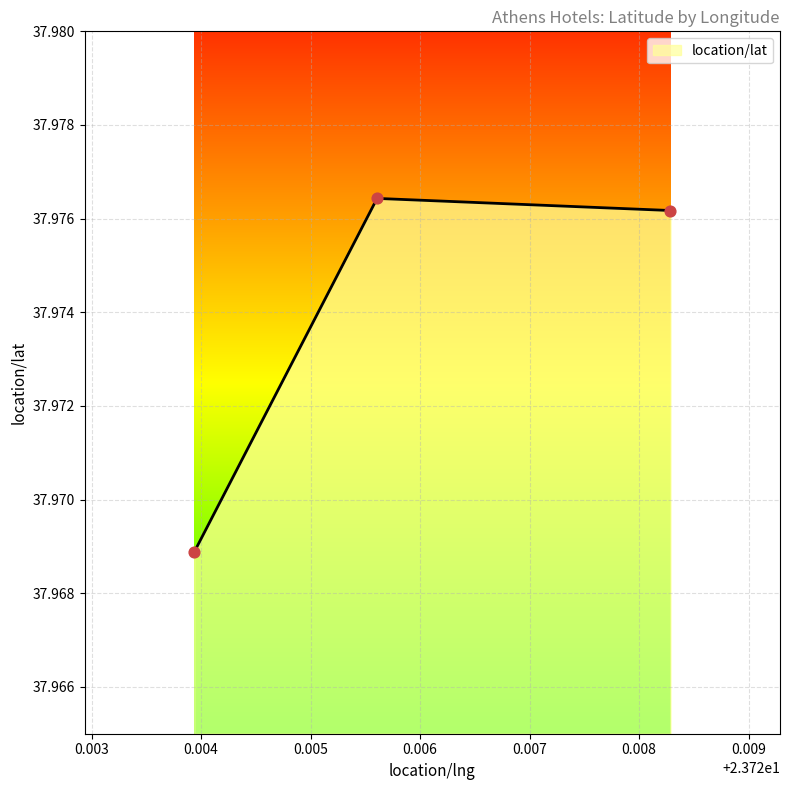

What is the sum of all values?

113.9